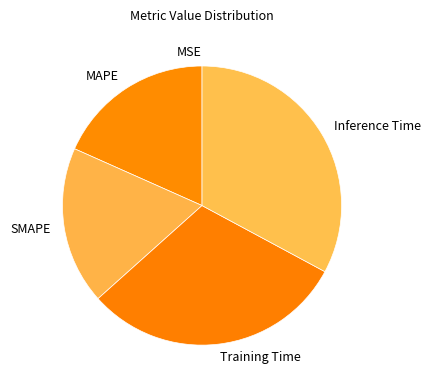

Between Training Time and Inference Time, which is larger?

Inference Time